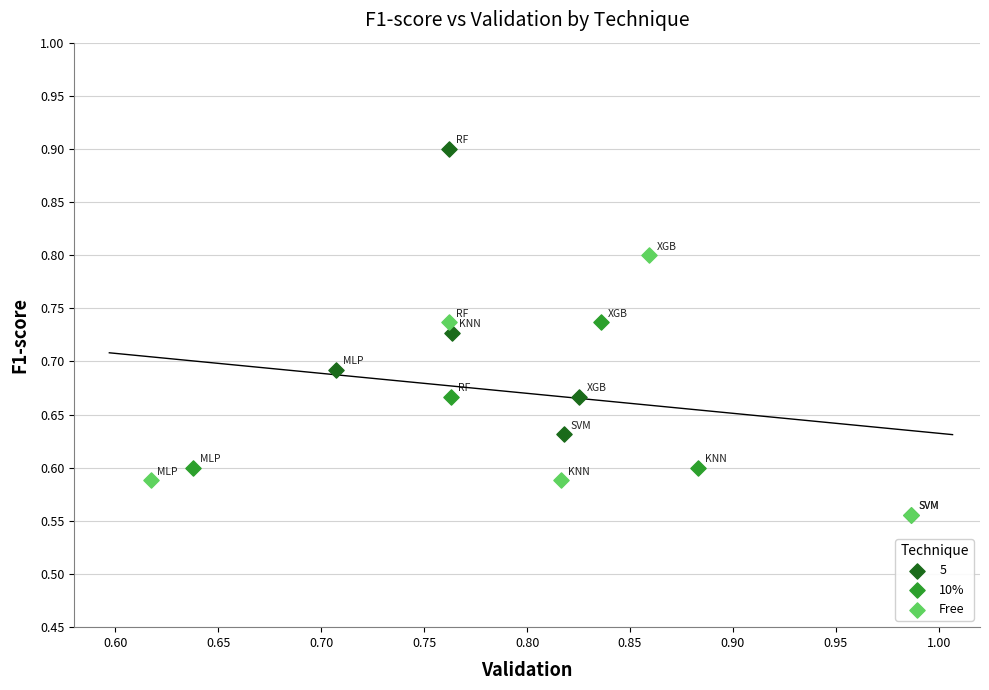

What are all the series names shown in the legend?

5, 10%, Free